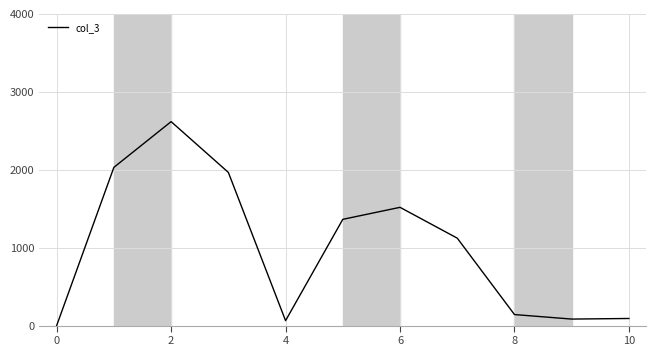

How many positive values are there?

10